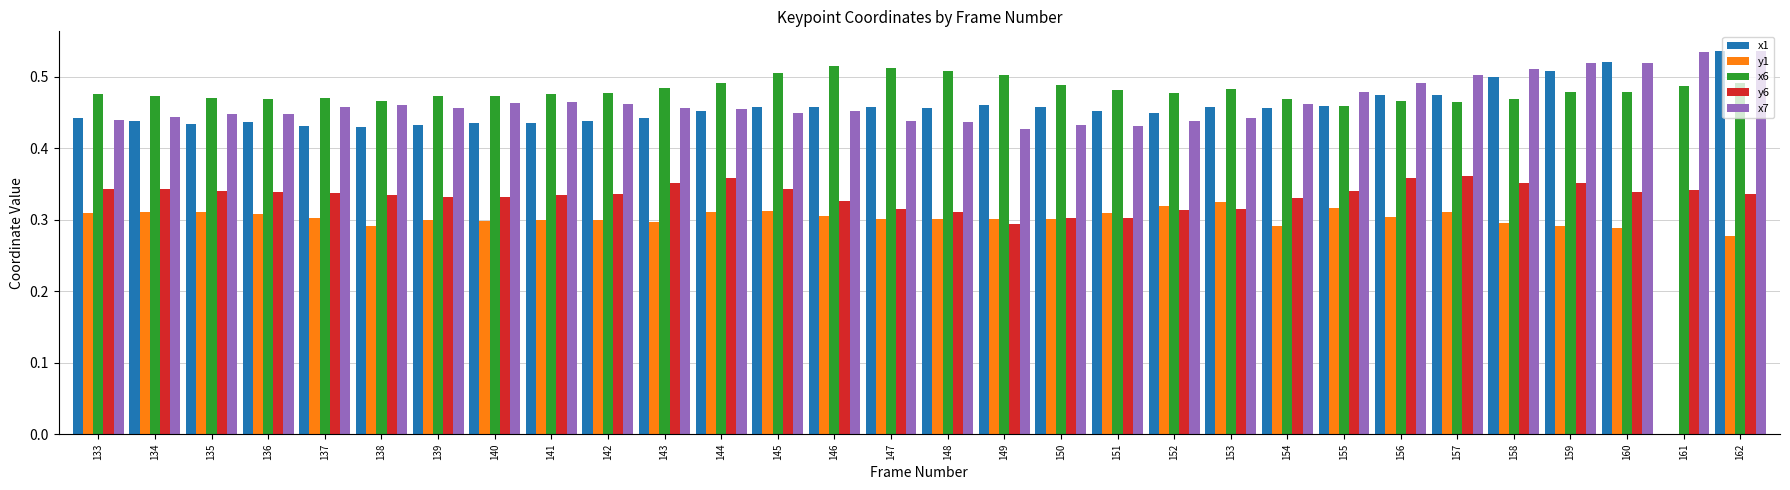

How many y1 values are between 0 and 1?

30